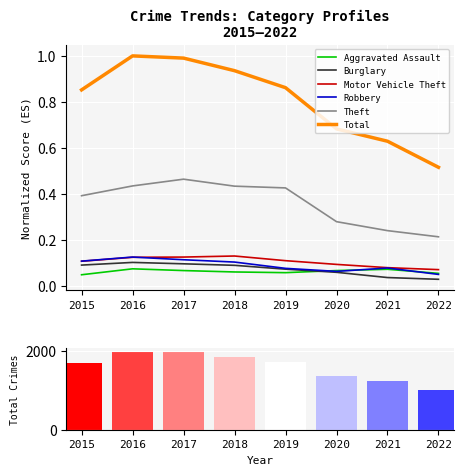

The Aggravated Assault series shows 0.1 at 2018. True or false?

True